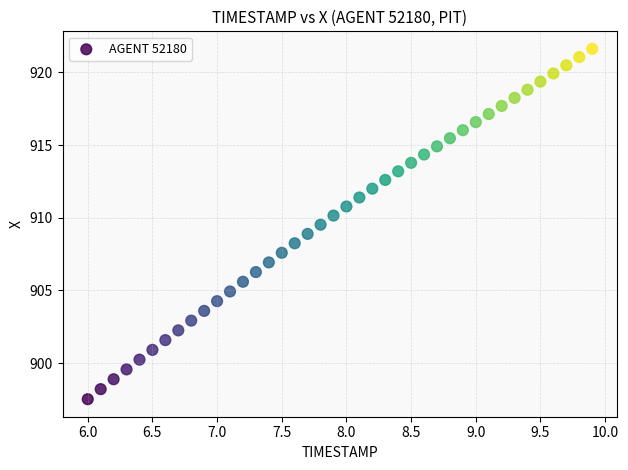

What is the range of X values (max minus min)?

3.9